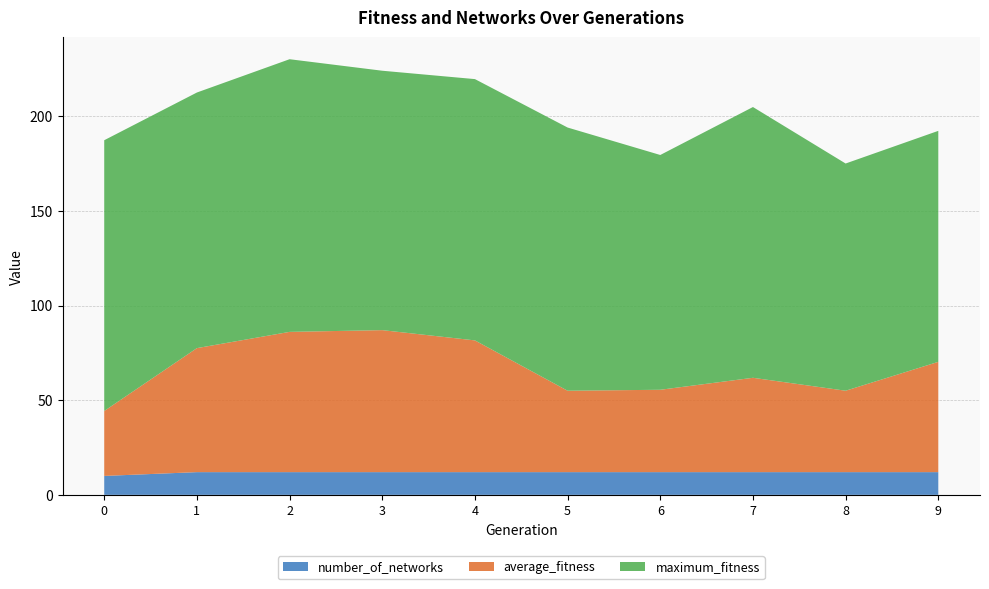

Reading left to right, transcribe all the data shown in this chart.

maximum_fitness: 0=143.0	1=135.0	2=144.0	3=137.0	4=138.0	5=139.0	6=124.0	7=143.0	8=120.0	9=122.0
average_fitness: 0=34.3	1=65.5	2=74.1	3=75.0	4=69.6	5=43.0	6=43.5	7=49.8	8=43.0	9=58.2
number_of_networks: 0=10.0	1=12.0	2=12.0	3=12.0	4=12.0	5=12.0	6=12.0	7=12.0	8=12.0	9=12.0